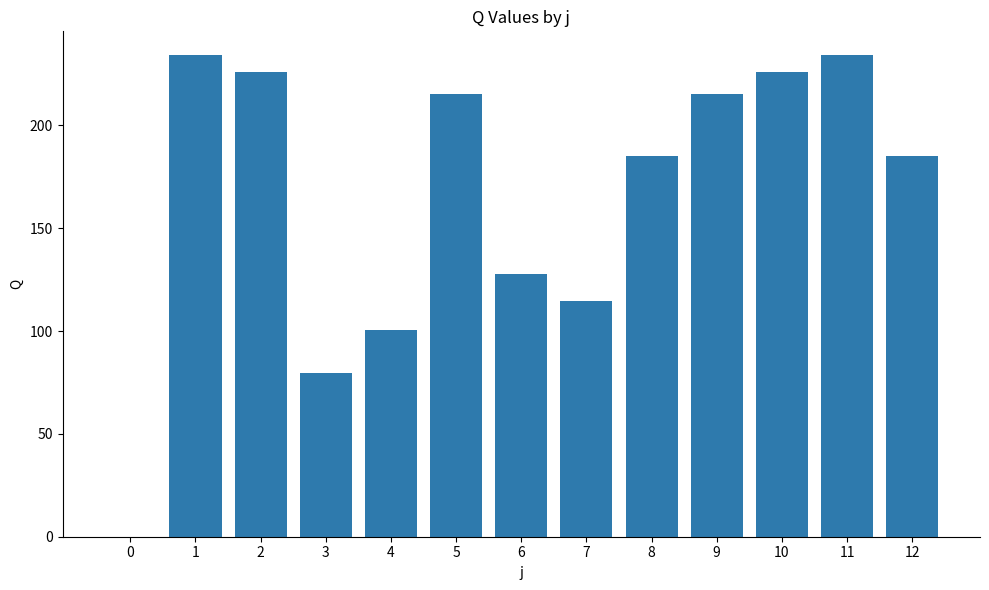

The chart shows a value of 322.9 at 1. True or false?

False